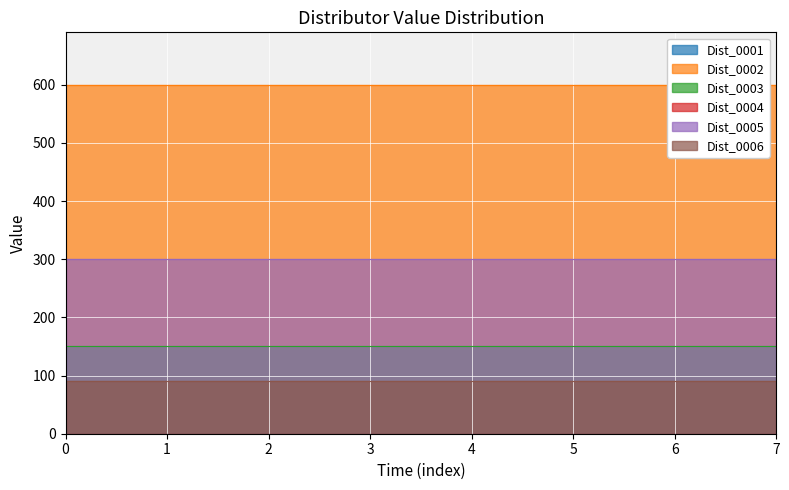

What are all the series names shown in the legend?

Dist_0001, Dist_0002, Dist_0003, Dist_0004, Dist_0005, Dist_0006